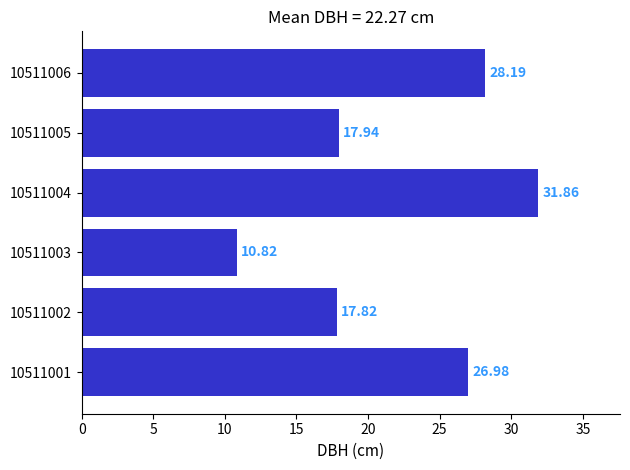

List the labels in order of value, smallest first.

10511003, 10511002, 10511005, 10511001, 10511006, 10511004